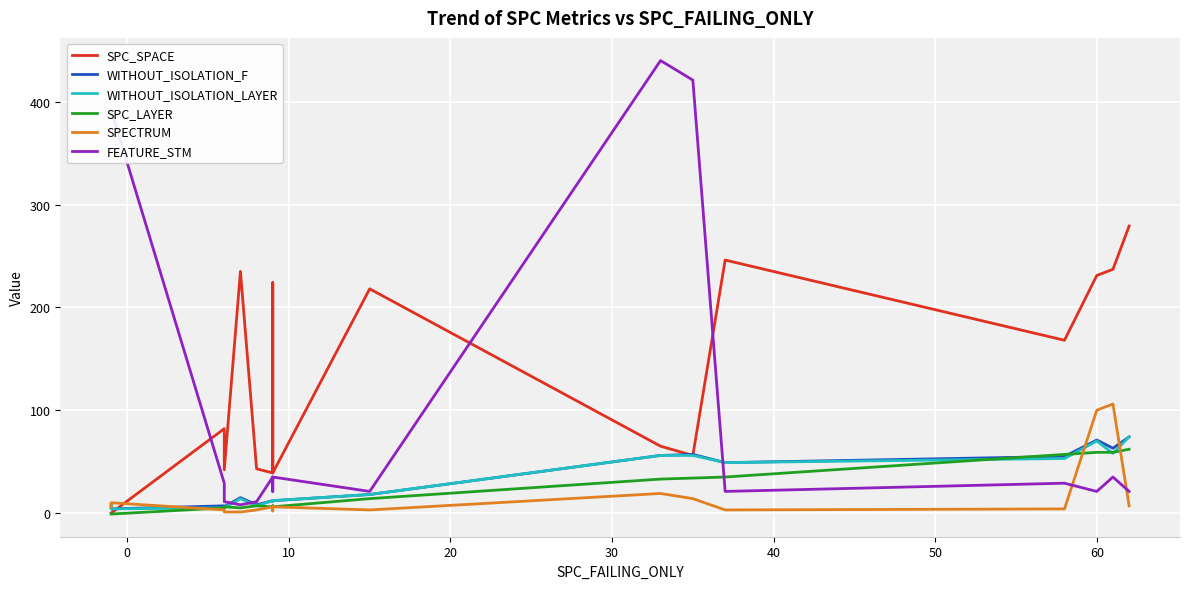

What is the difference between the maximum and second lowest values in the SPECTRUM series?

105